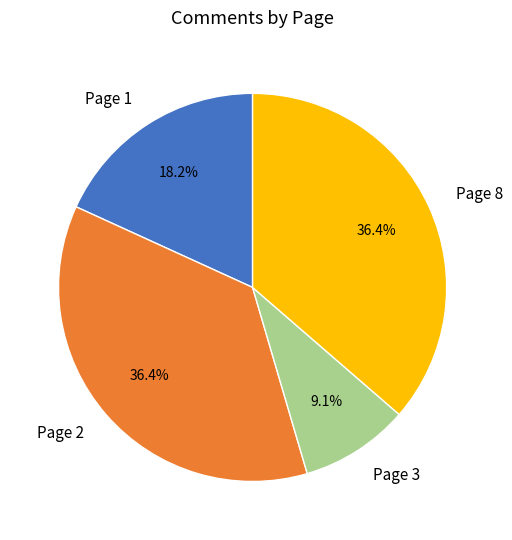

To the nearest percent, what is the combined percentage of Page 3 and Page 1?

27%